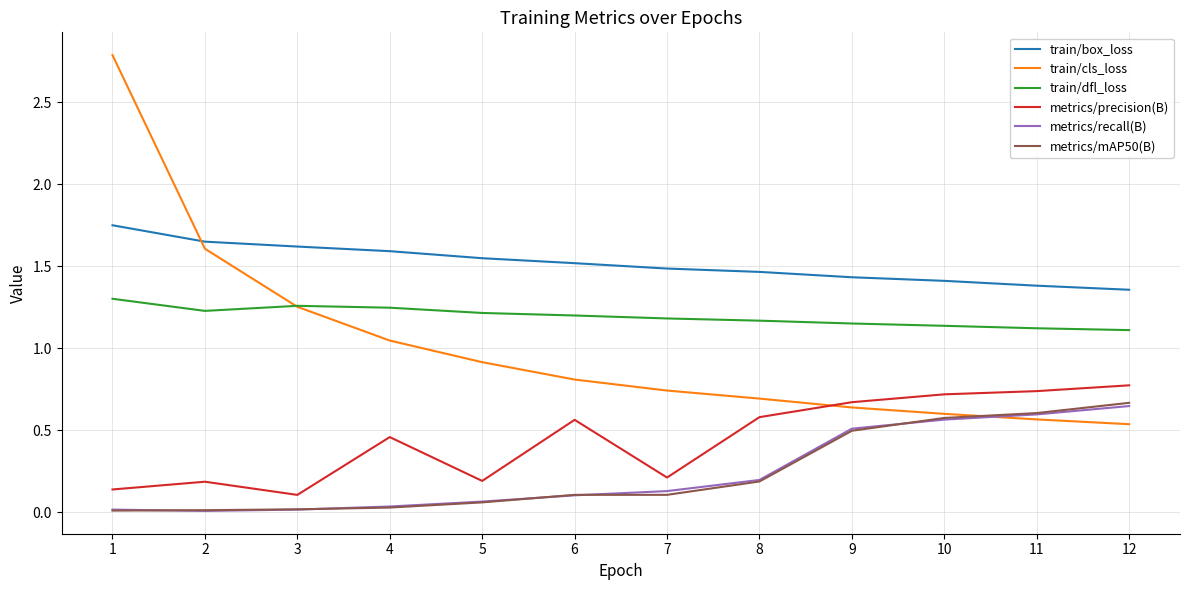

At which label does train/cls_loss reach its minimum?

12